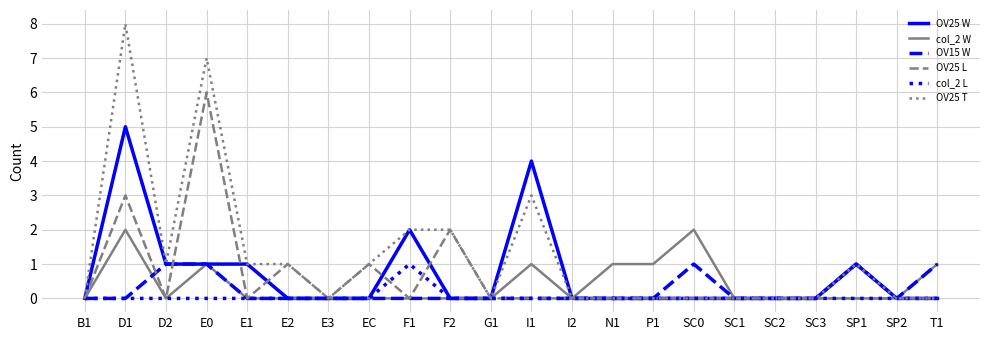

How many OV25 W values are between 0 and 1?

19